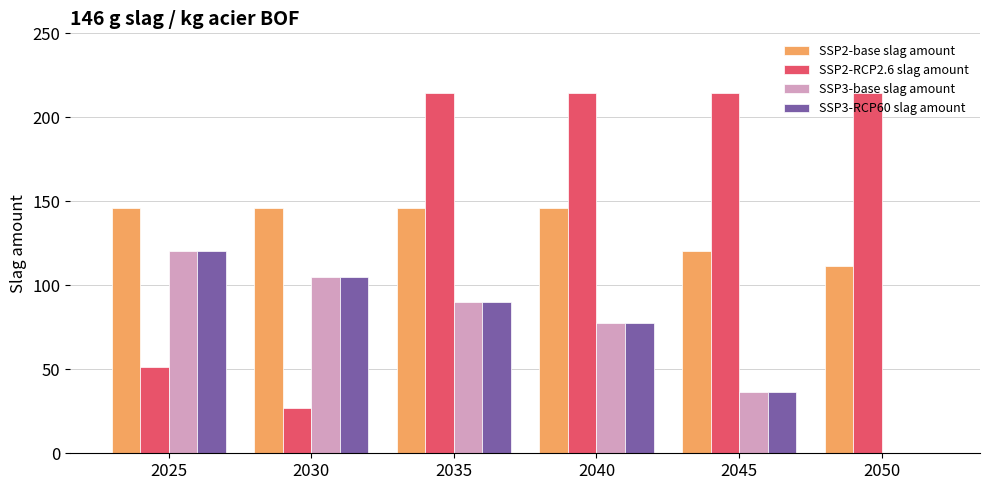

What is the sum of the SSP3-base slag amount values at 2050 and 2040?

77.3